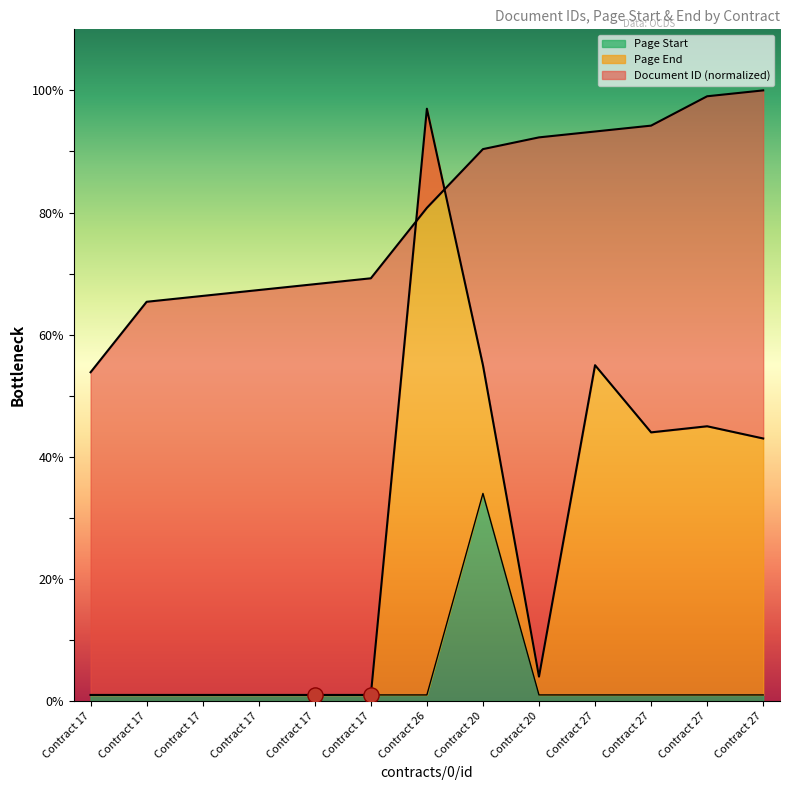

Which series has the largest total across all categories?

Document ID